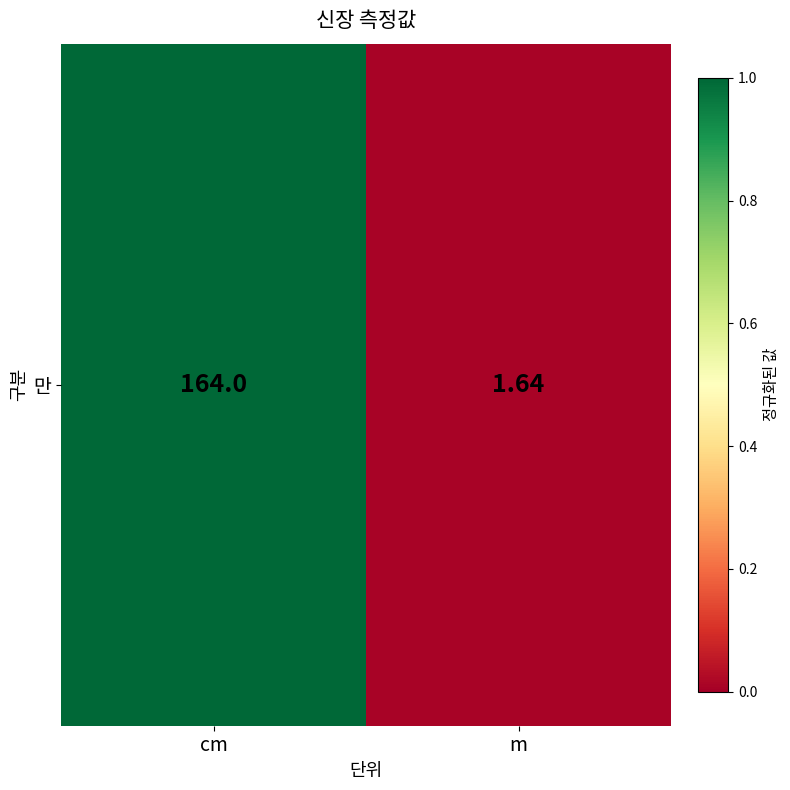

Which has a higher value, m or cm?

cm